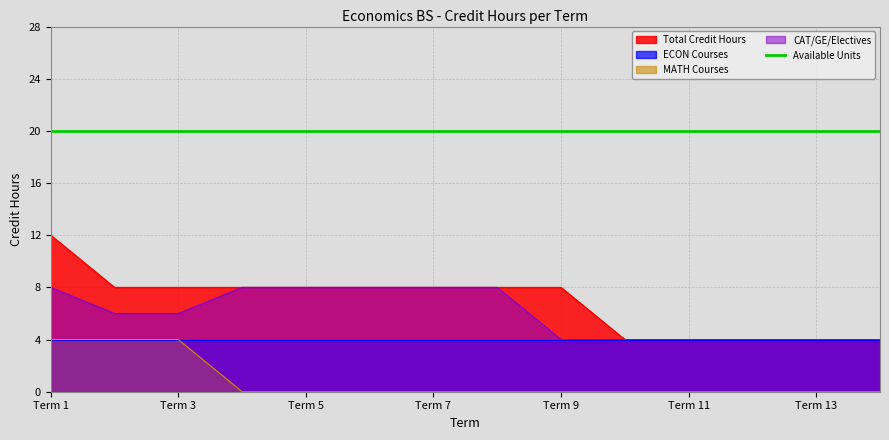

What is the highest value of the Available Units series?

20